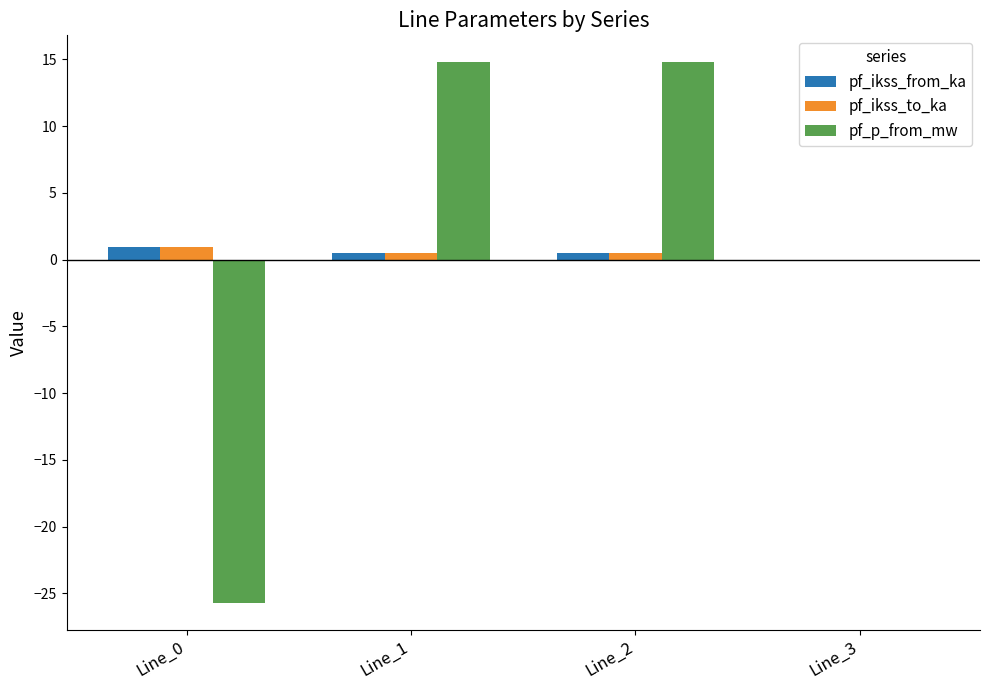

Is it true that pf_ikss_to_ka equals 0.5 at Line_1?

True